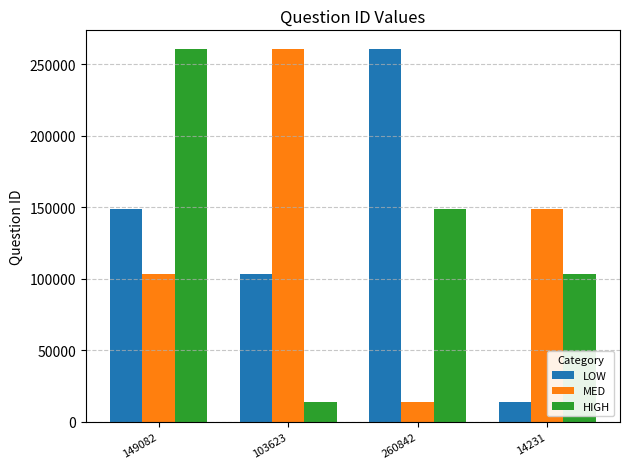

Rank the series at 103623 from lowest to highest value.

HIGH, LOW, MED